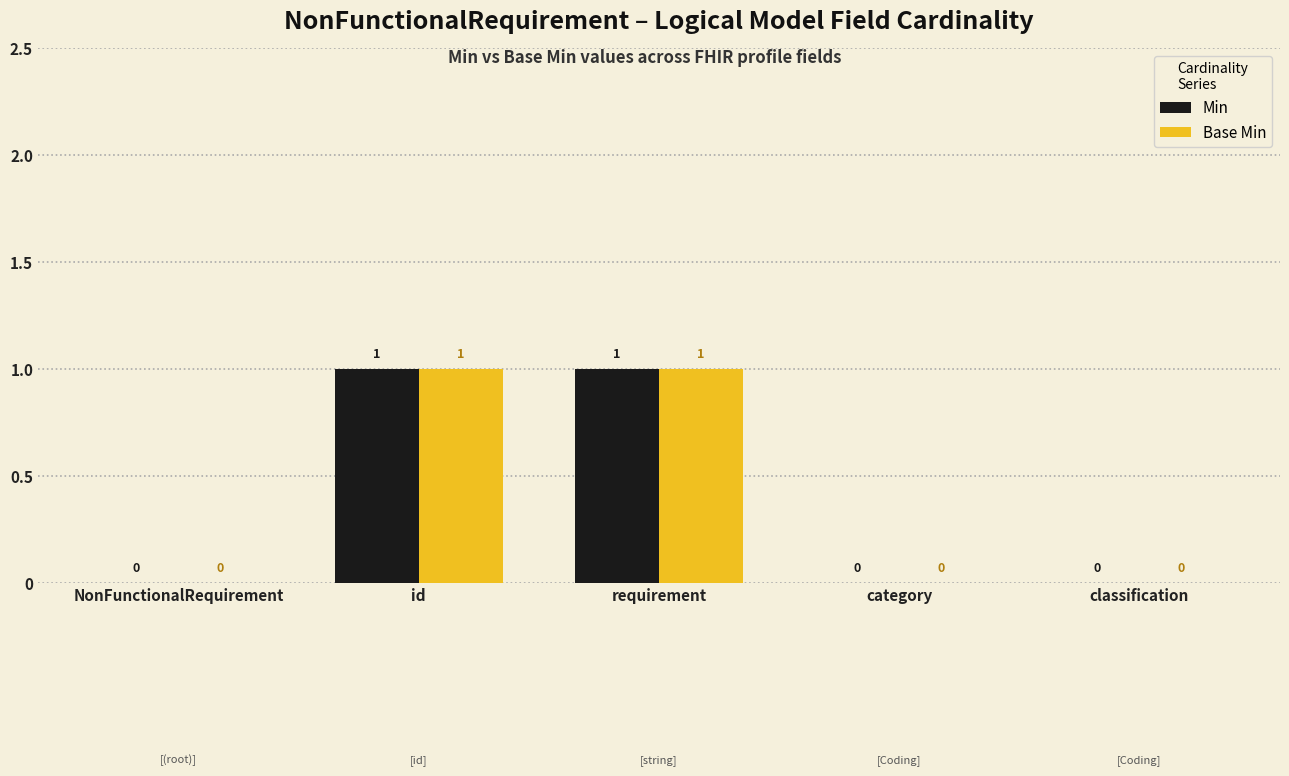

Is the value of Base Min at NonFunctionalRequirement greater than the value of Min at id?

No